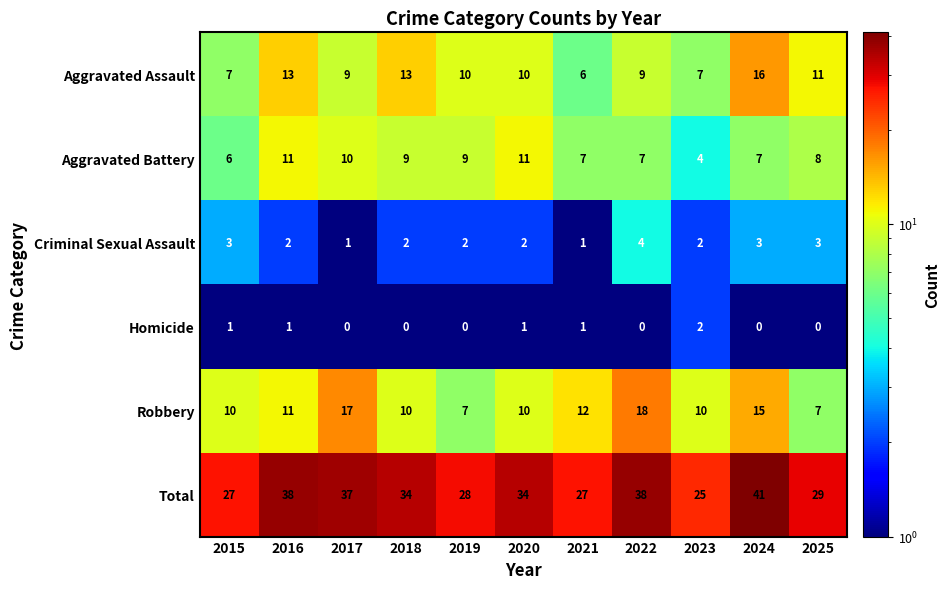

The Robbery series shows 12 at 2021. True or false?

True